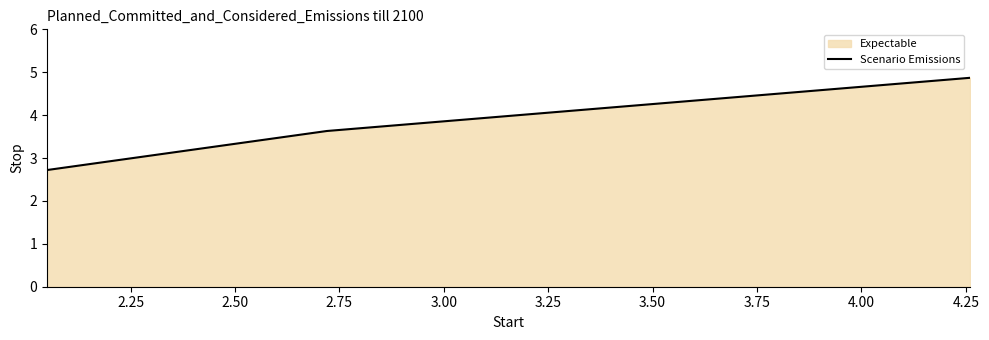

What is the maximum value shown in the chart?

4.9